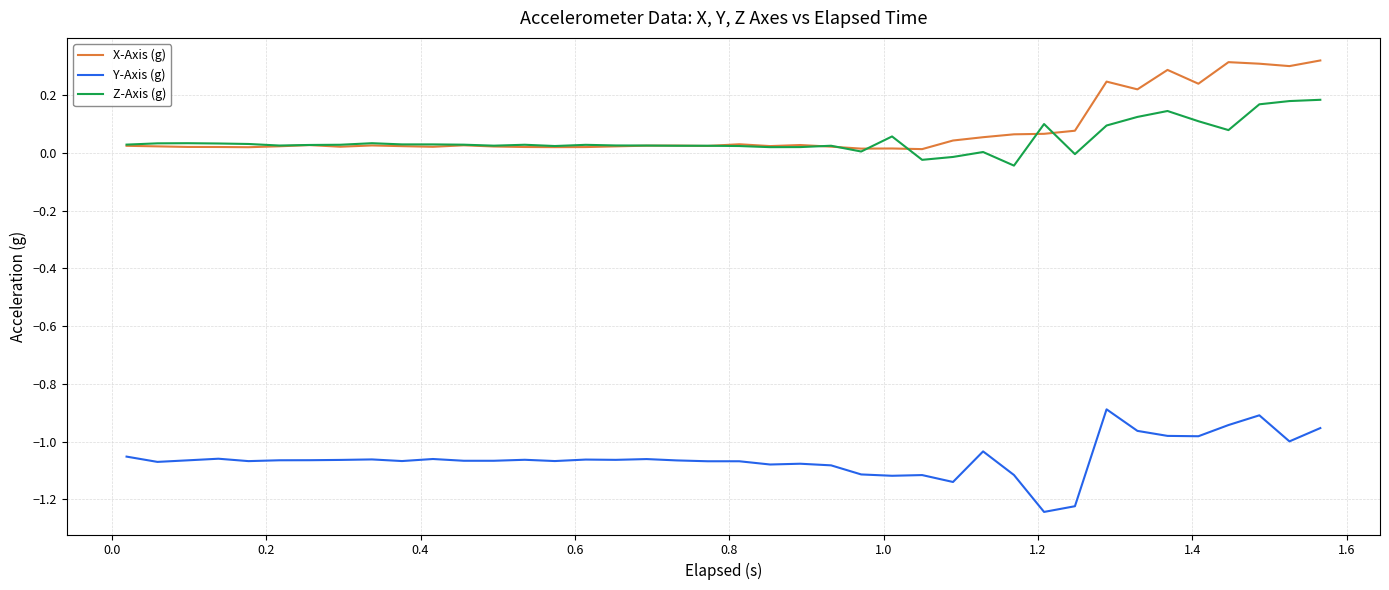

True or false: Z-Axis (g) and Y-Axis (g) intersect in this chart.

False